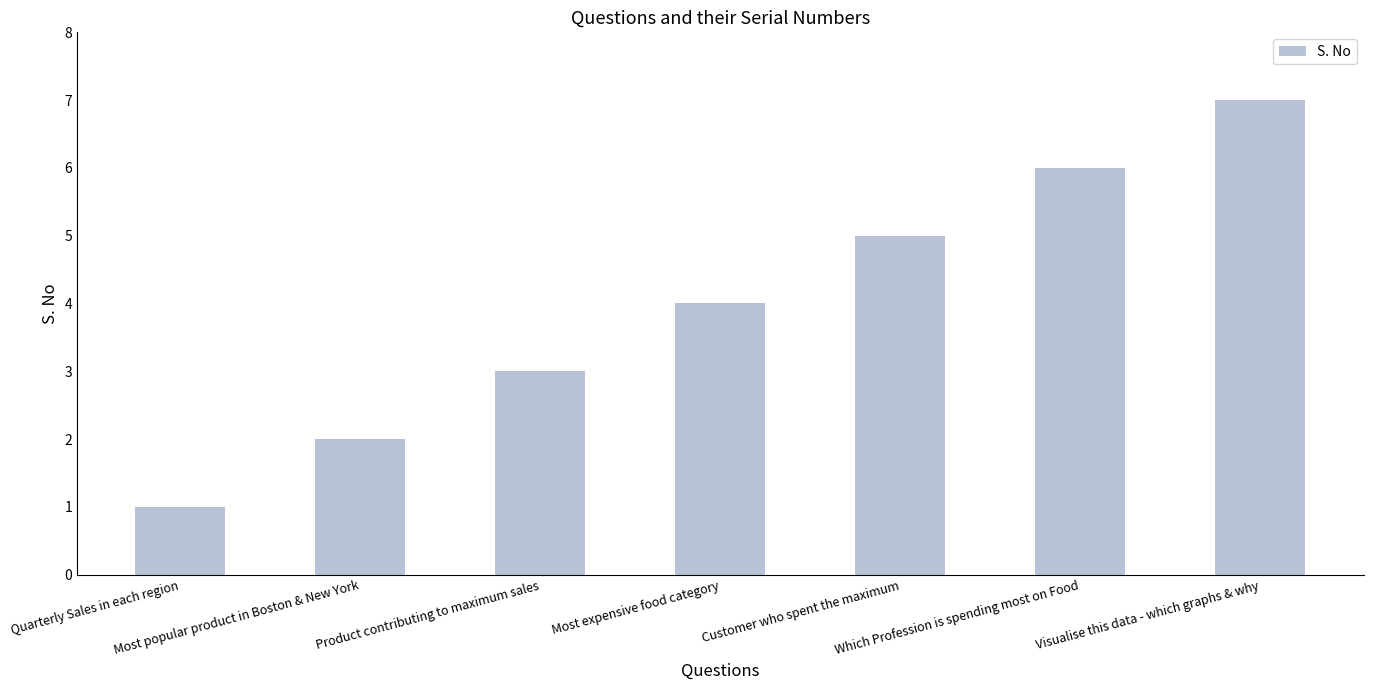

Rank the categories by value from highest to lowest.

Visualise this data - which graphs & why, Which Profession is spending most on Food, Customer who spent the maximum, Most expensive food category, Product contributing to maximum sales, Most popular product in Boston & New York, Quarterly Sales in each region